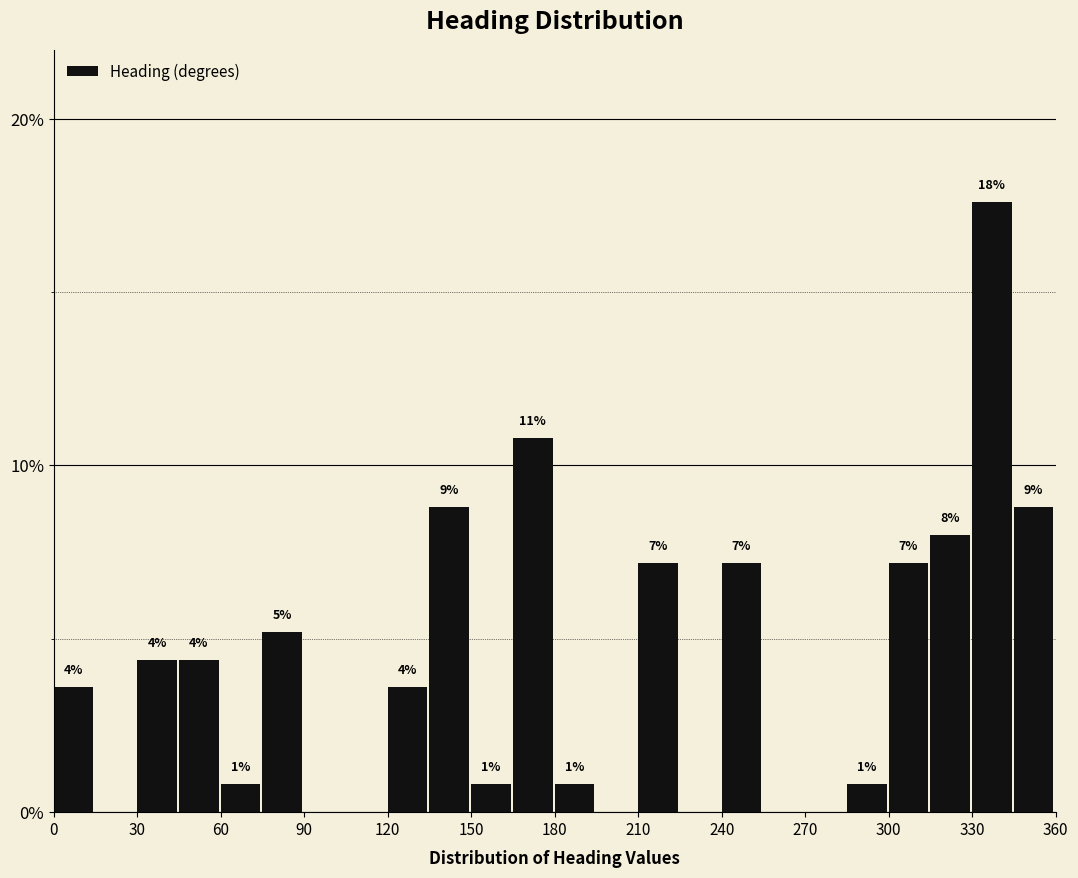

Around what value on the x-axis is the tallest bar? Give the approximate position of its centre, as read against the axis.

335